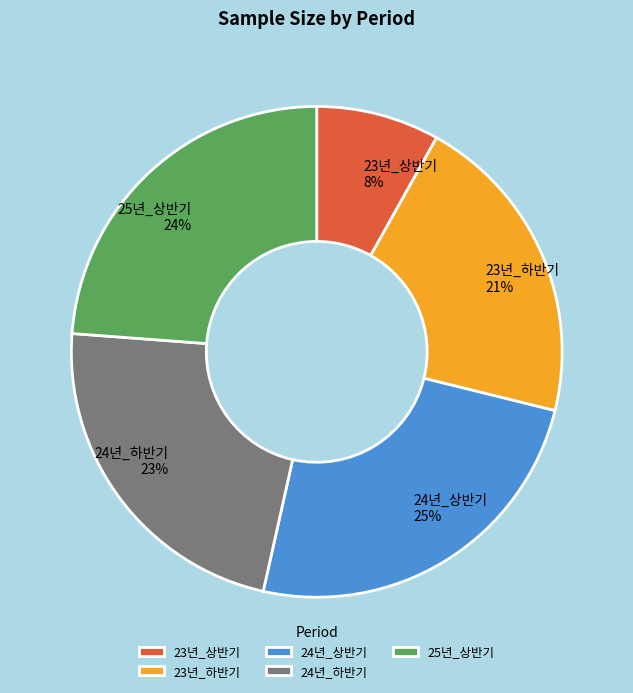

Rank the categories by value from highest to lowest.

24년_상반기, 25년_상반기, 24년_하반기, 23년_하반기, 23년_상반기